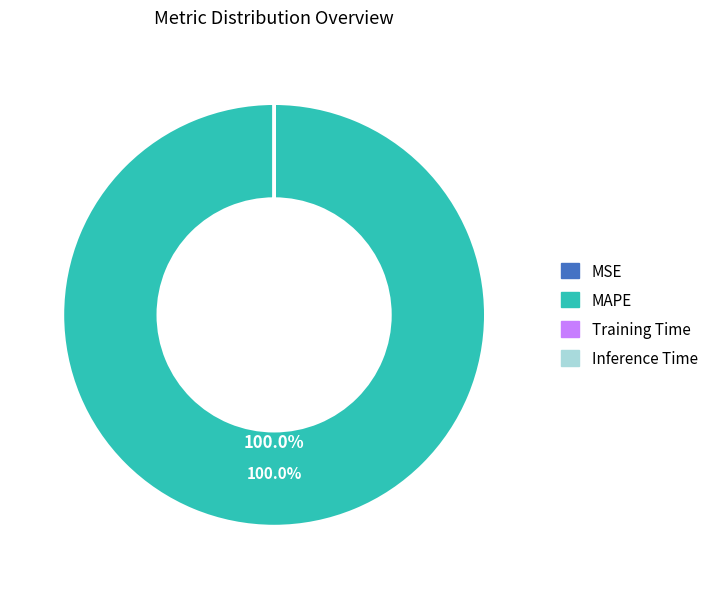

Which category has the biggest portion of the pie?

MAPE